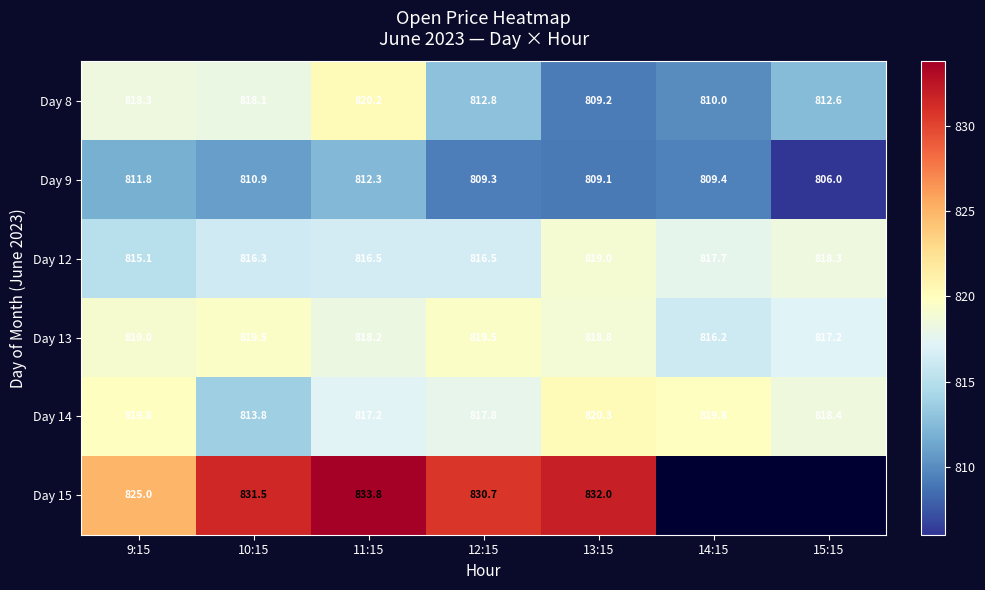

At which label is Day 9 closest to 809?

13:15